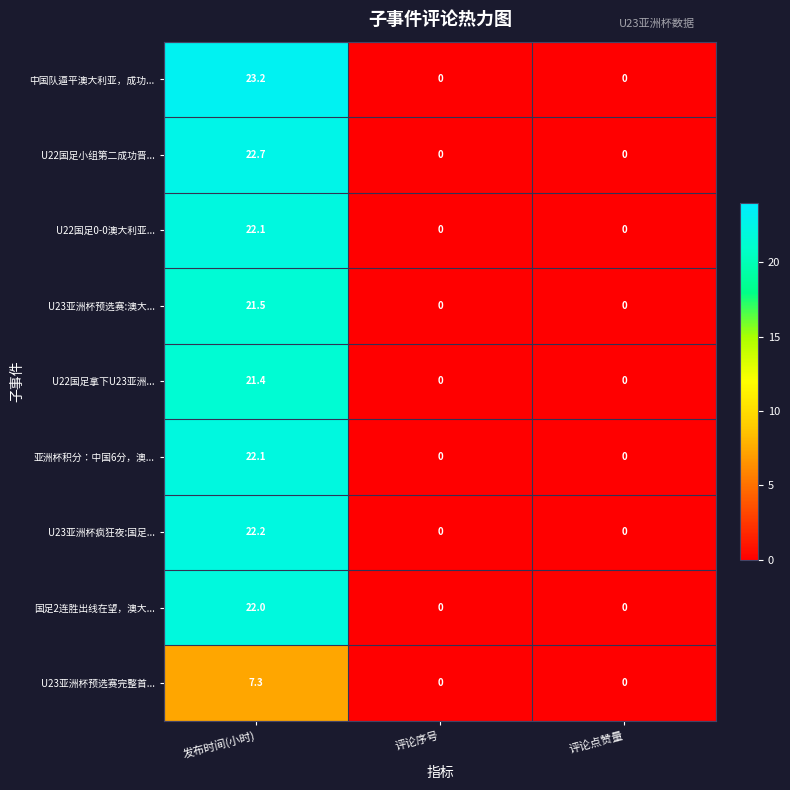

The U22国足小组第二成功晋... series shows 22.7 at 发布时间(小时). True or false?

True